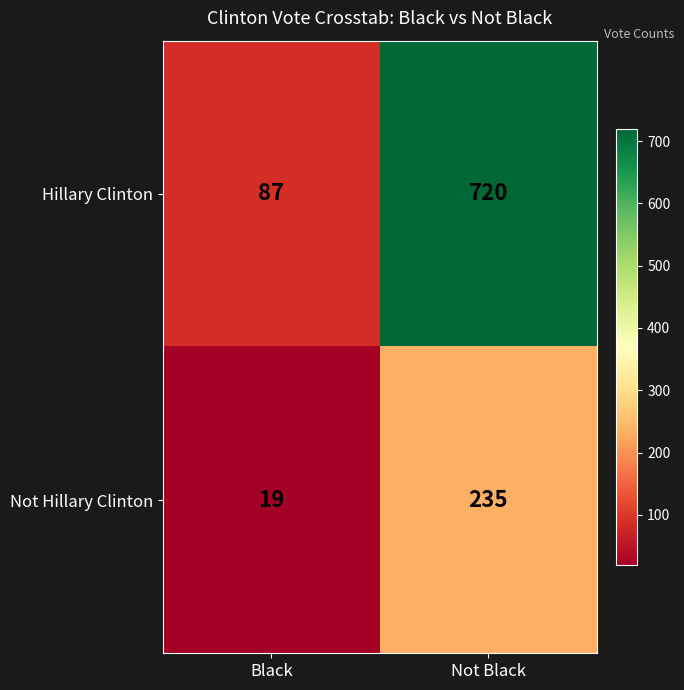

Is it true that Not Hillary Clinton equals 27 at Black?

False